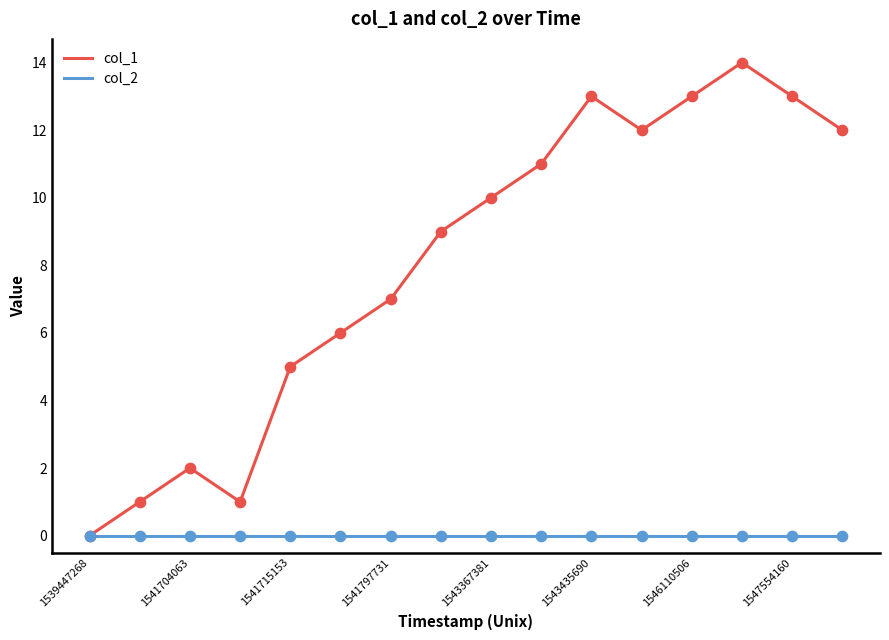

Which series has the widest spread of values?

col_1